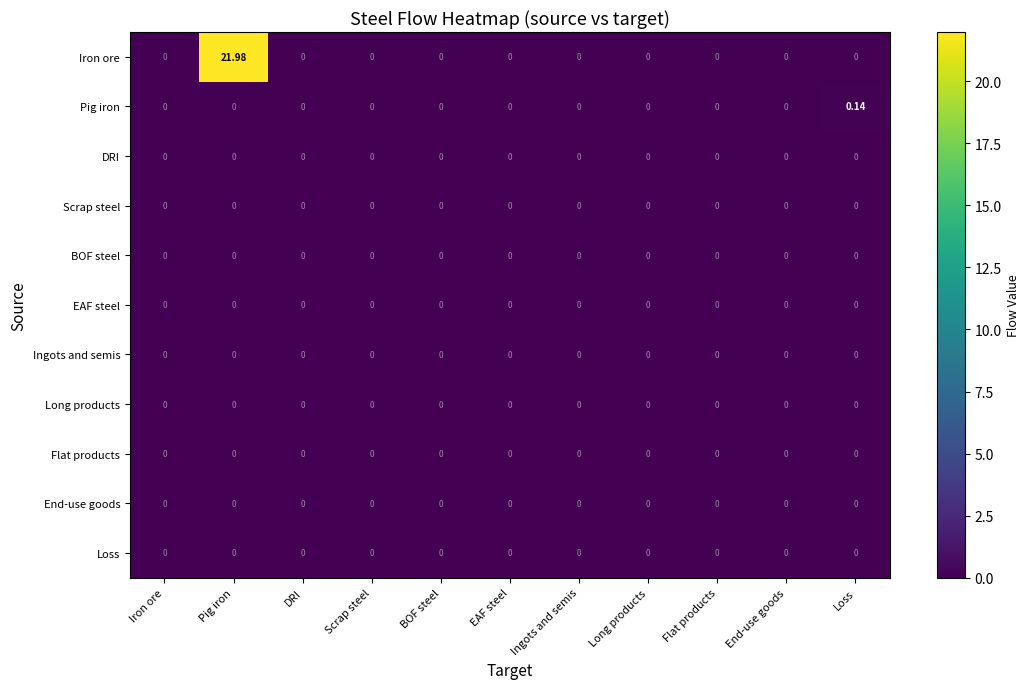

Which category has the highest value in the Pig iron series?

Loss